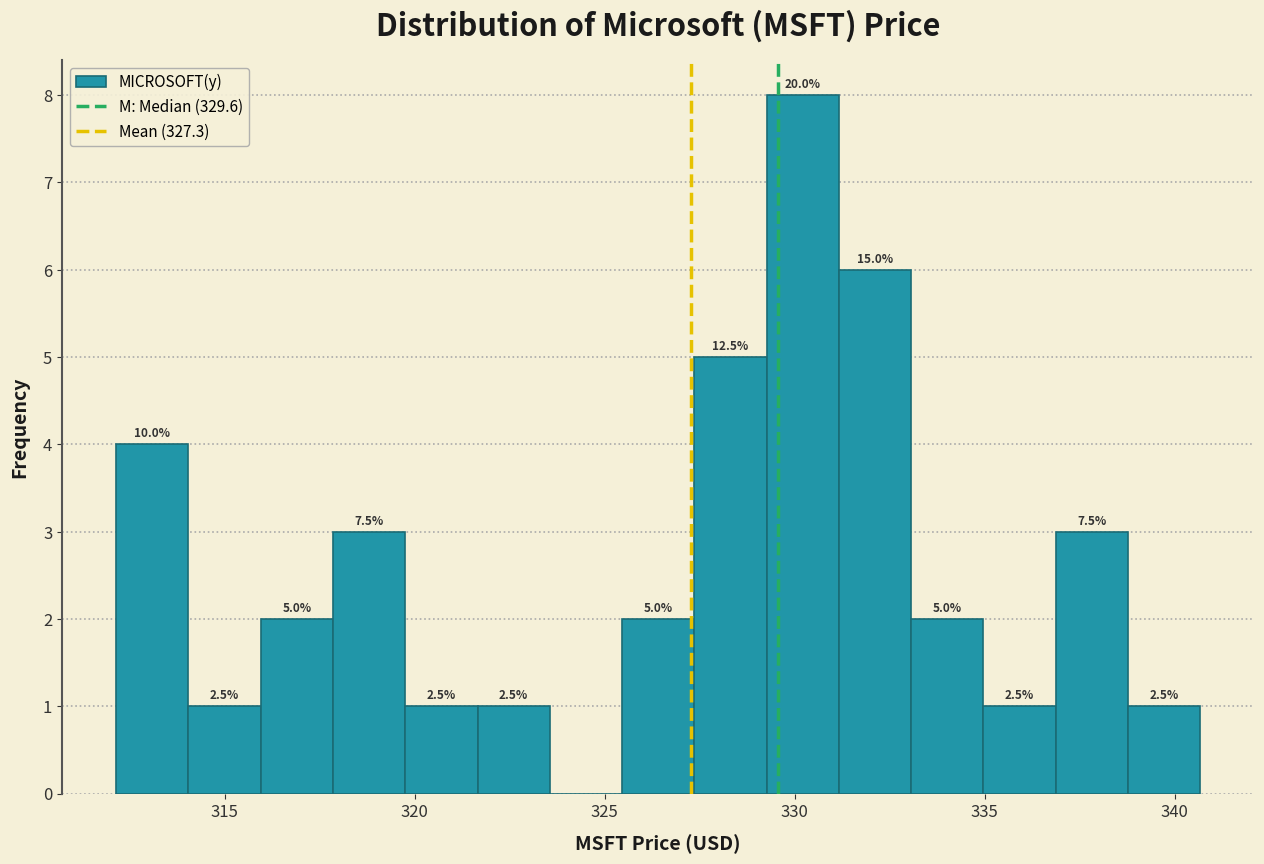

Read against the x-axis, roughly where is the centre of the tallest bar?

330.0